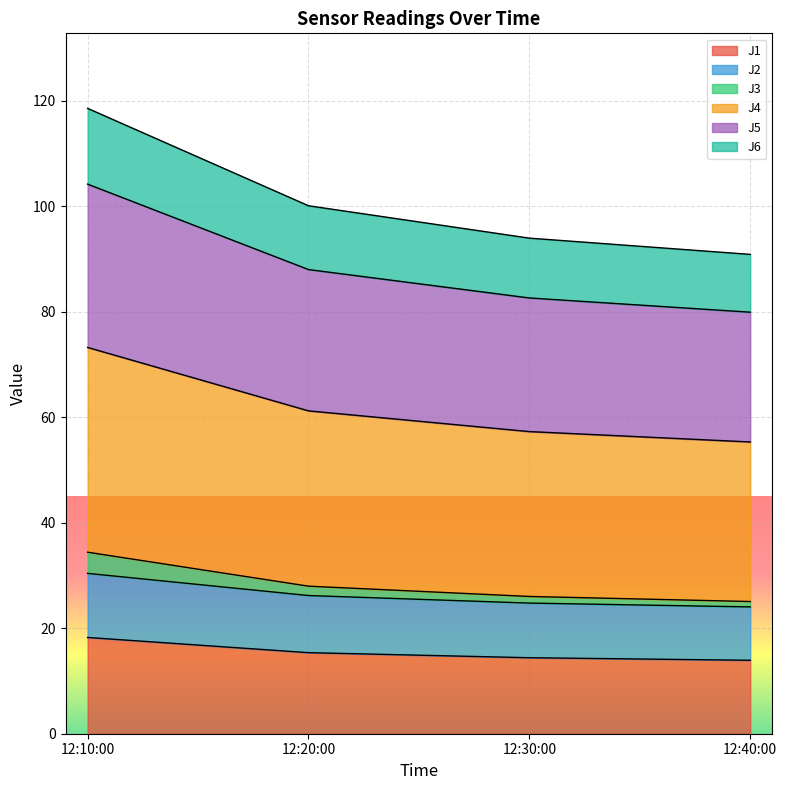

The J1 series shows 14.4 at 12:30:00. True or false?

True